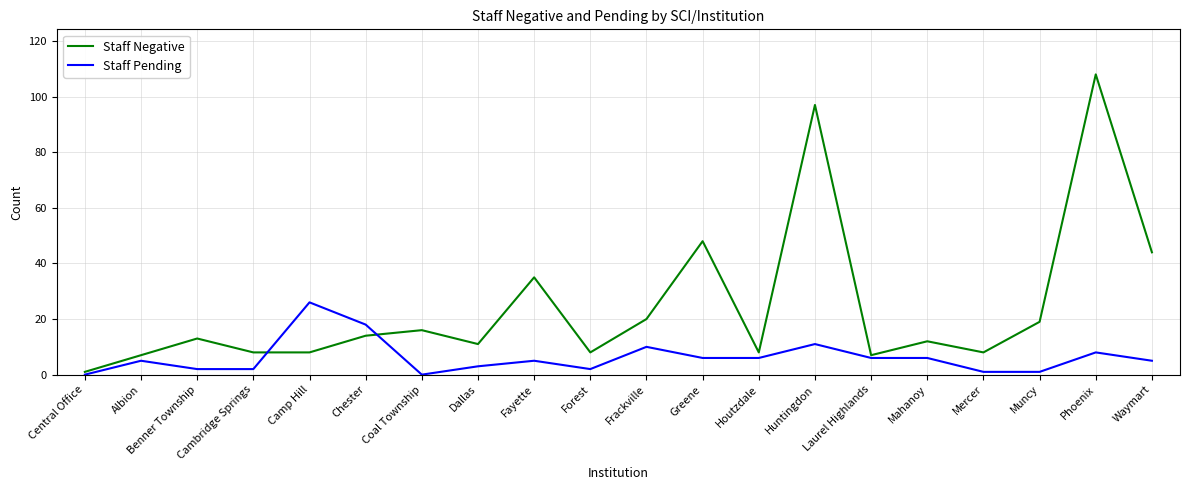

Is the value of Staff Pending at Fayette greater than the value of Staff Negative at Benner Township?

No